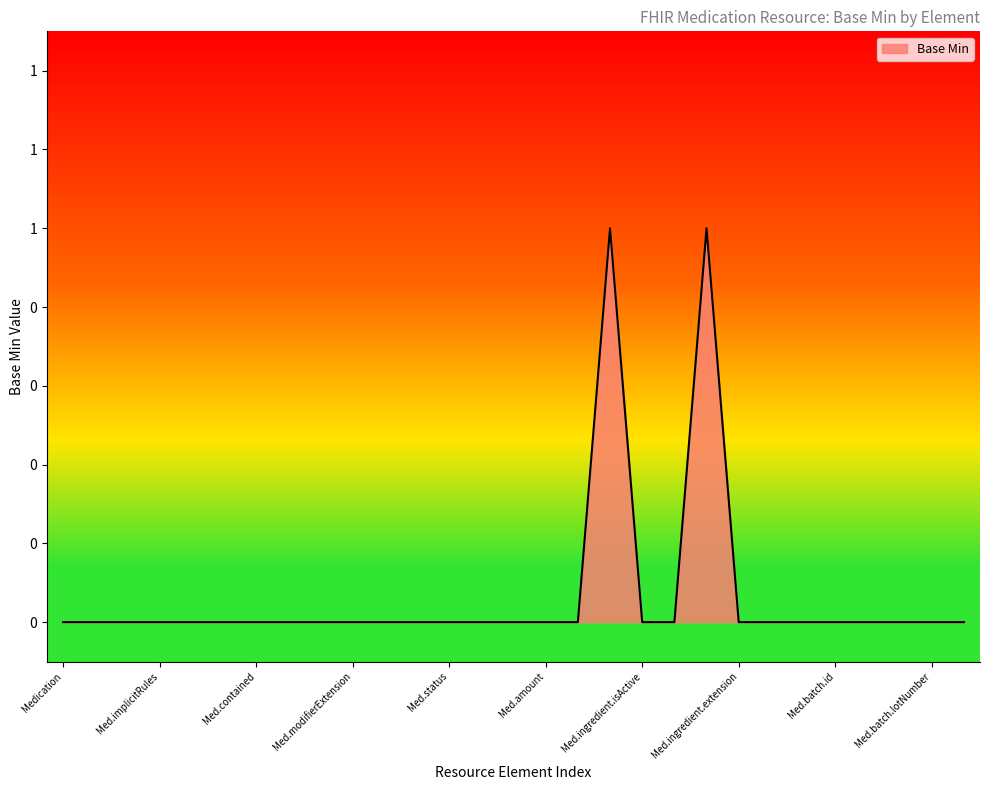

What is the label of the 24th point from the left?

Medication.batch